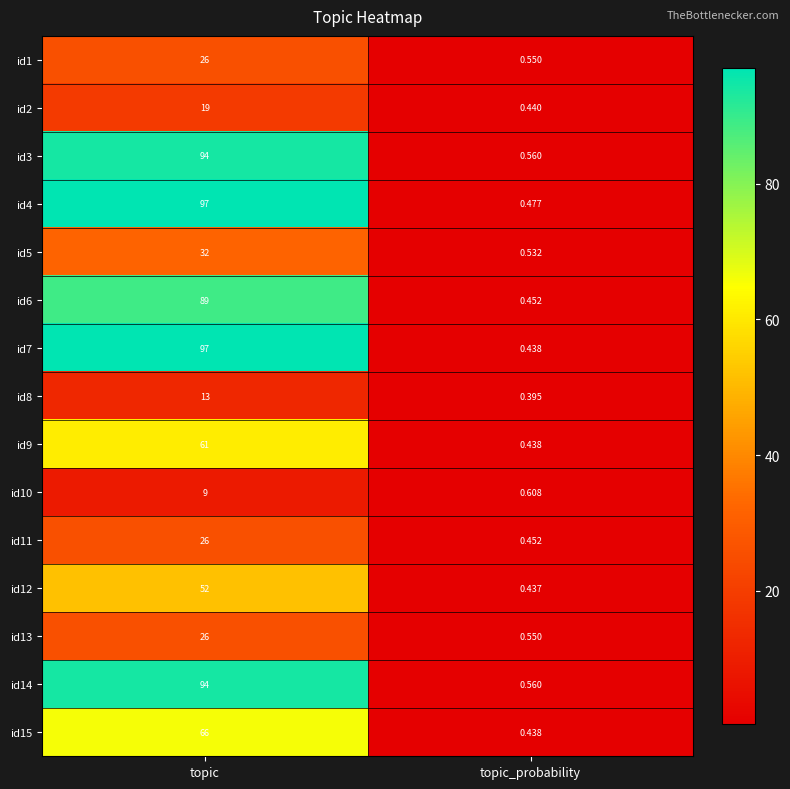

Where is id4 nearest to the value 48?

topic_probability